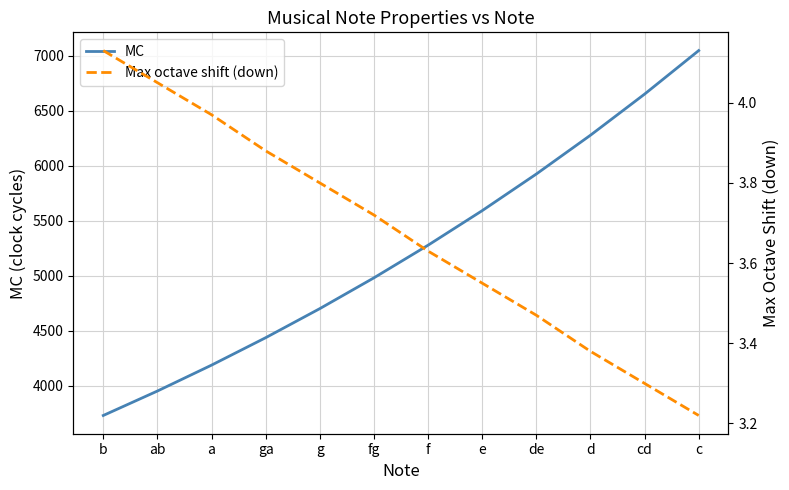

The MC series shows 5591.9 at e. True or false?

True